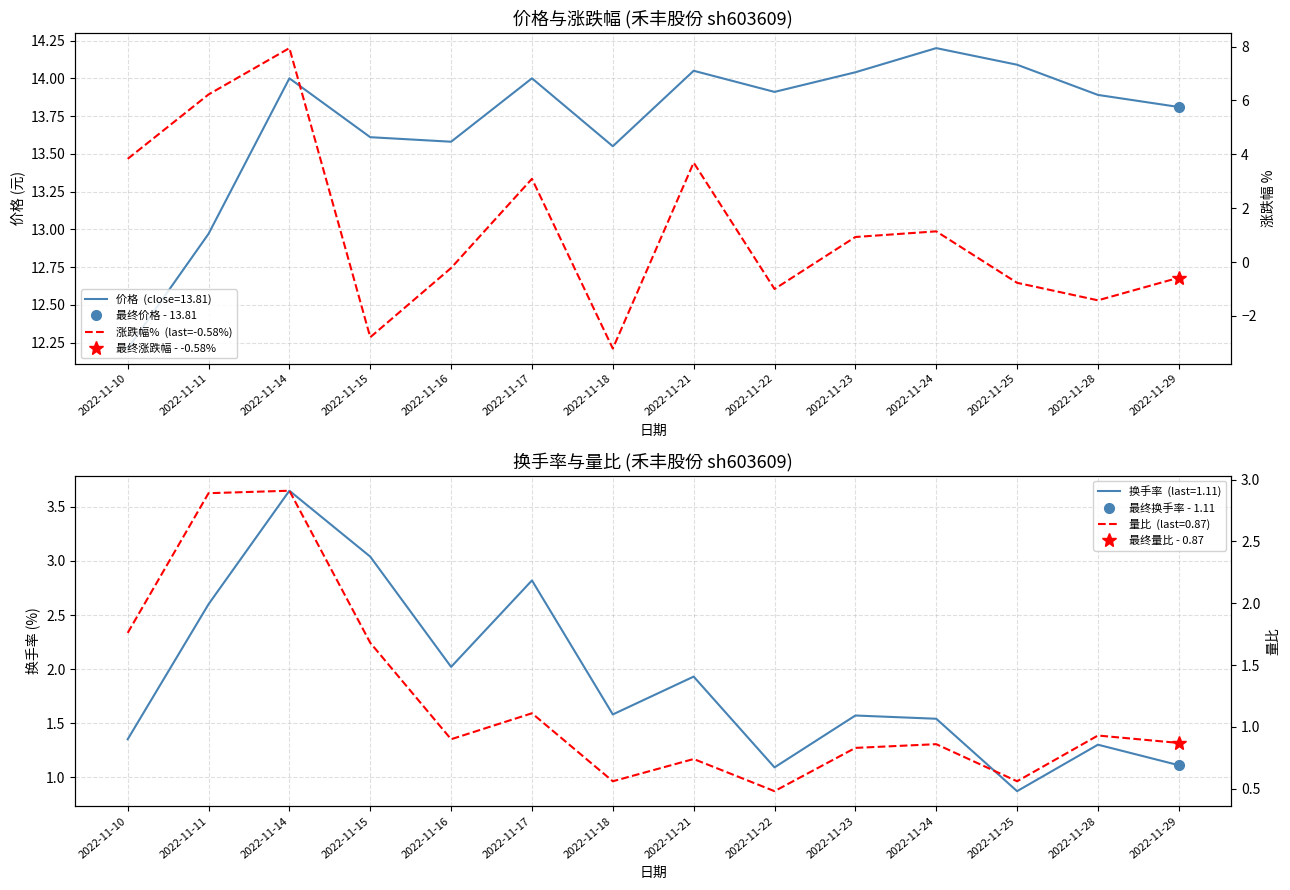

True or false: the data shows 9.8 at 2022-11-11.

False